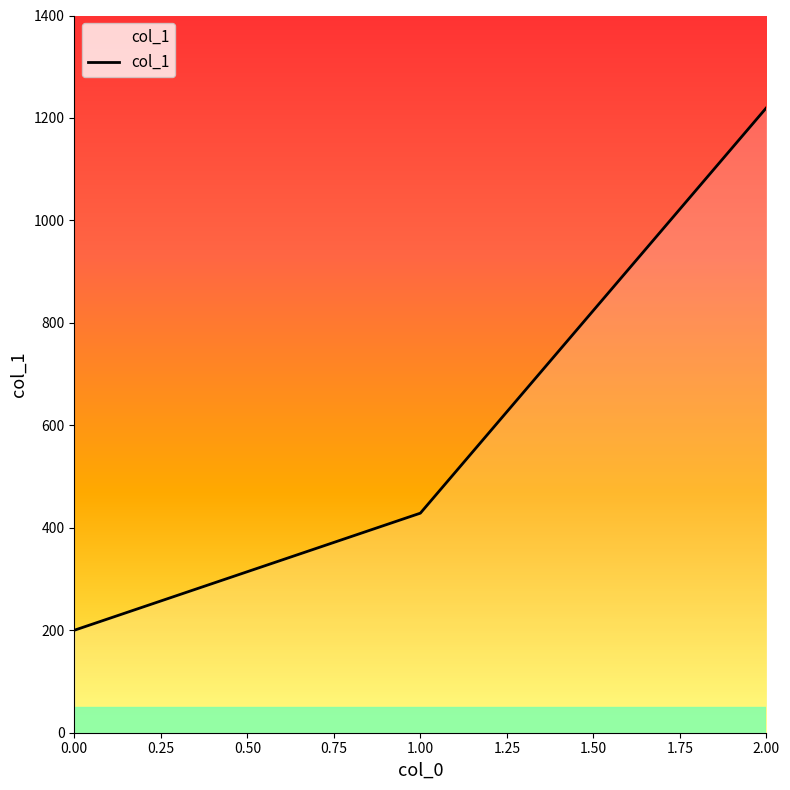

Which has a higher value, 2.00 or 0.00?

2.00